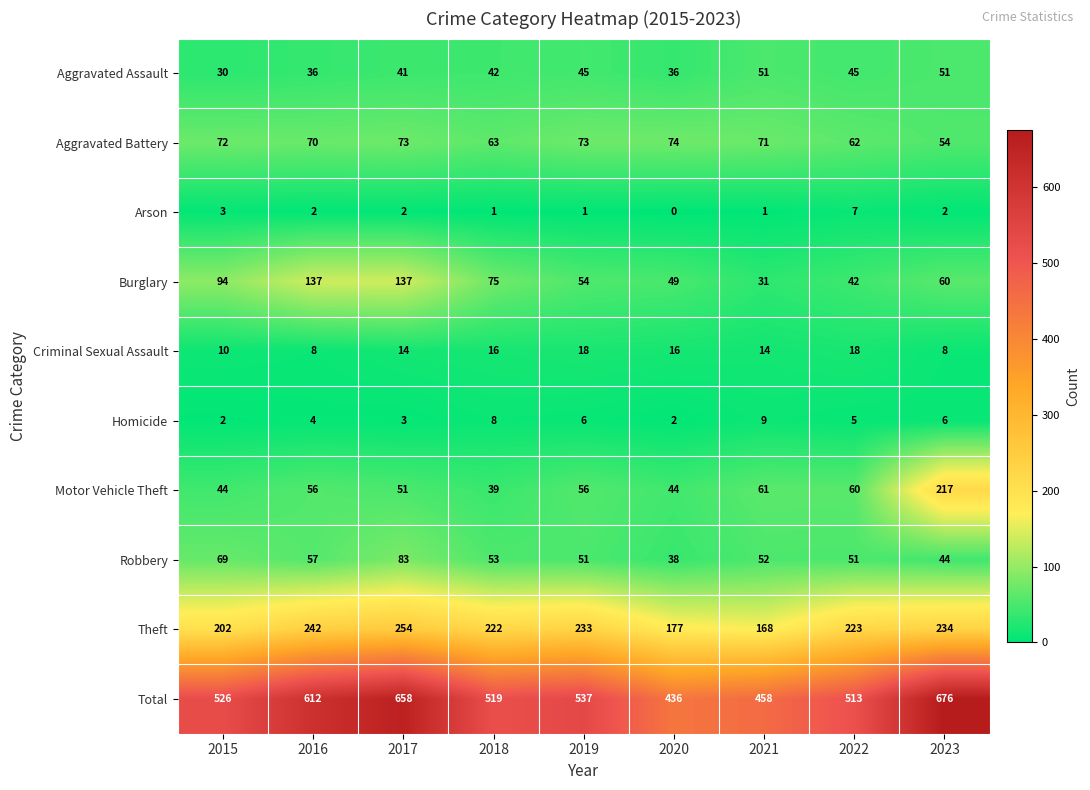

The Motor Vehicle Theft series shows 285 at 2023. True or false?

False